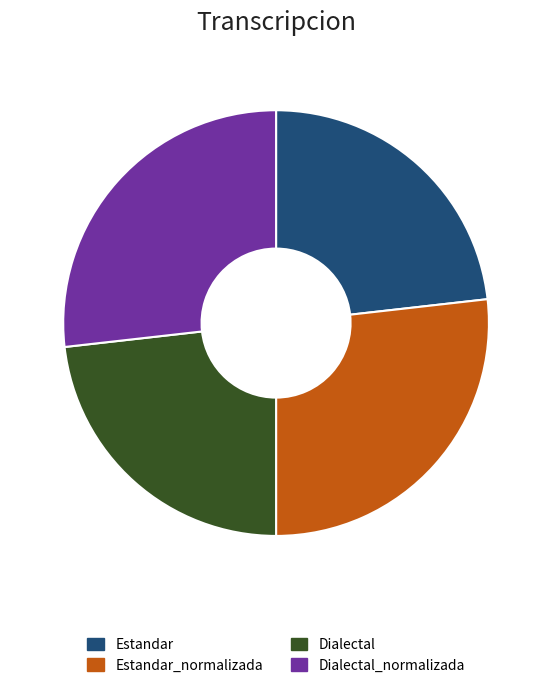

Approximately how many times larger is the value at Dialectal_normalizada compared to Estandar?

1.2